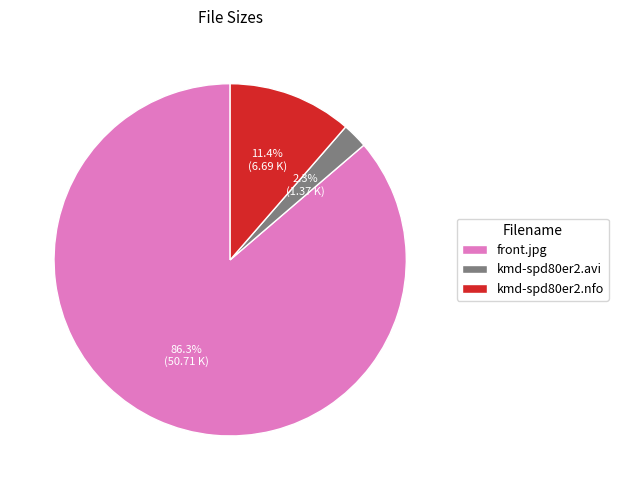

What percentage is the kmd-spd80er2.nfo slice, to the nearest percent?

11%